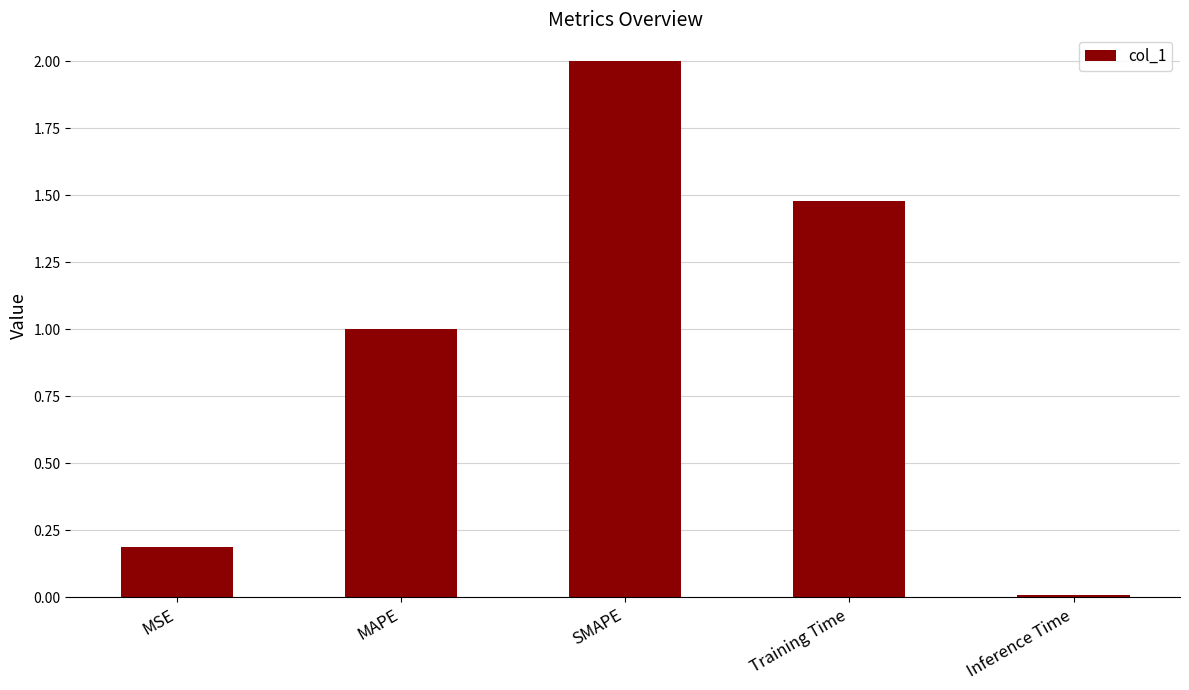

The chart shows a value of 1.0 at MAPE. True or false?

True